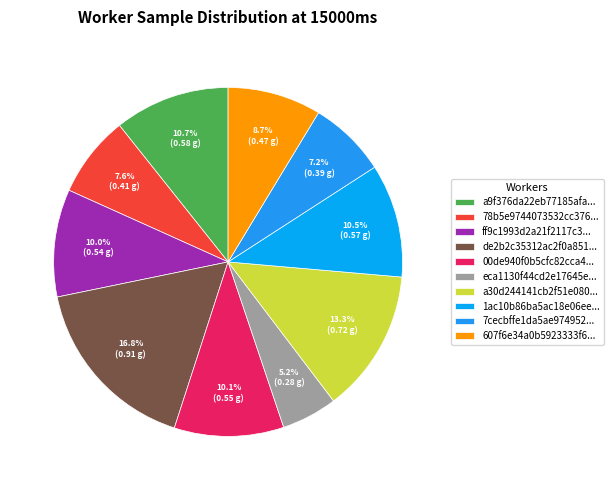

Count the number of slices in the pie.

10